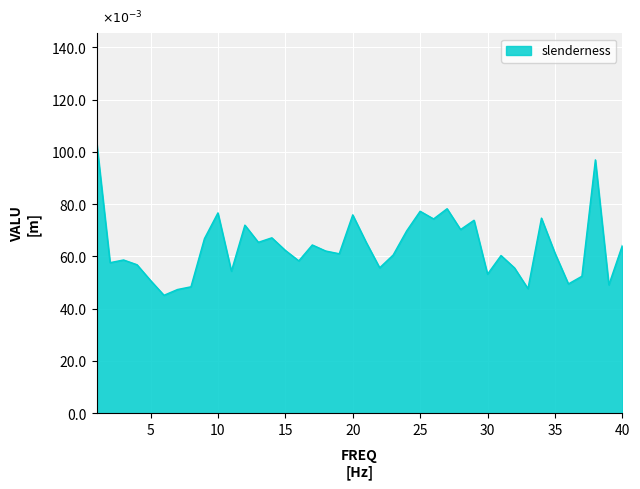

Does the chart have visible grid lines?

Yes